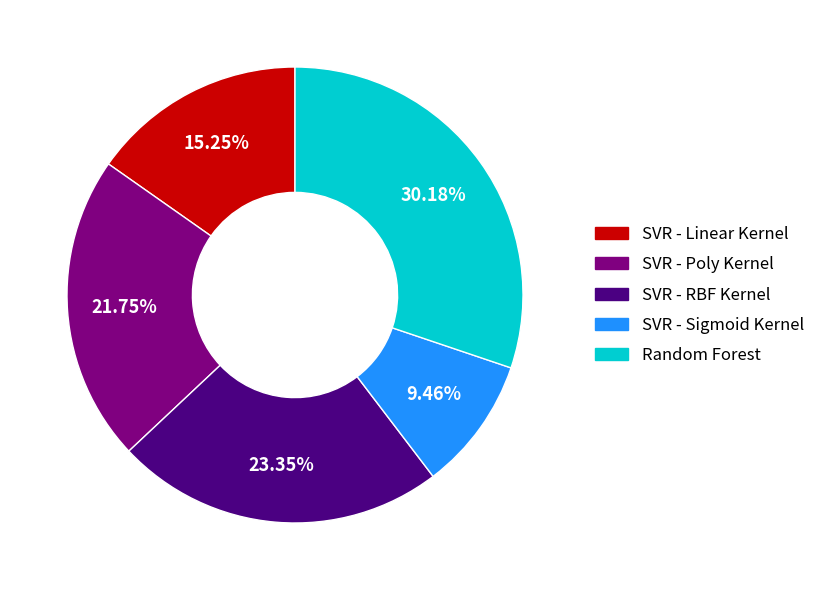

To the nearest percent, what is the combined percentage of SVR - Sigmoid Kernel and SVR - Linear Kernel?

25%